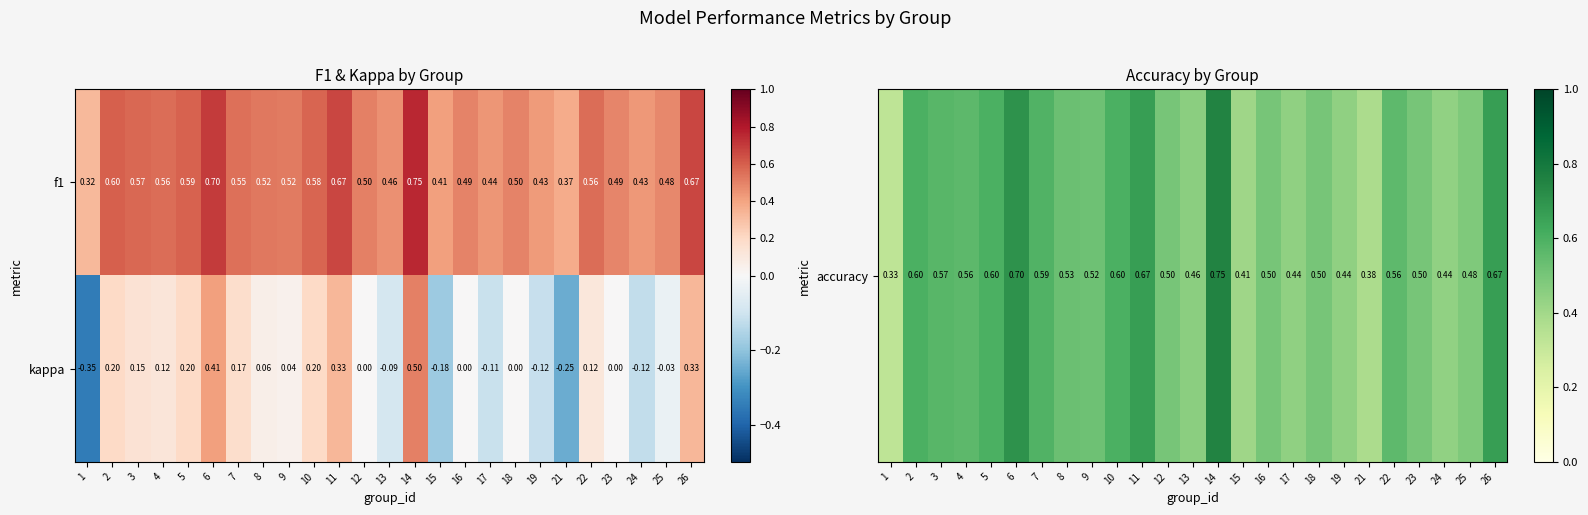

Between 5 and 25, which series saw the biggest shift?

kappa